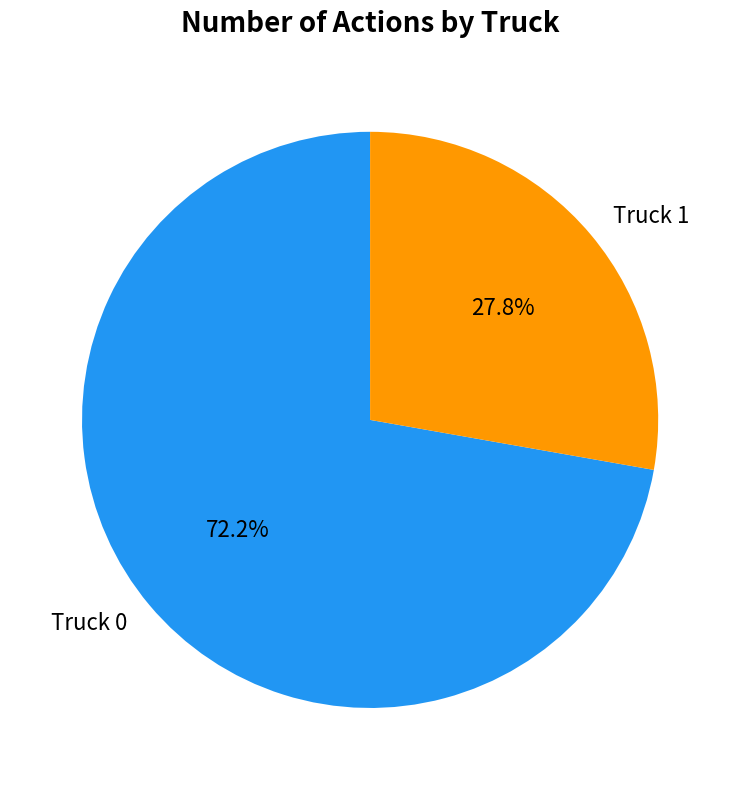

To the nearest percent, what is the combined percentage of Truck 0 and Truck 1?

100%